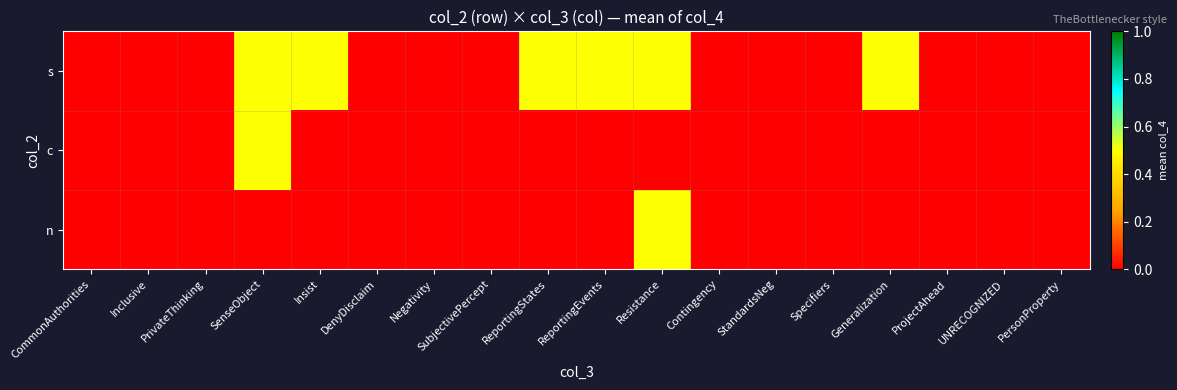

Reading right to left, list all the values displayed in this chart.

s: PersonProperty=0.0	UNRECOGNIZED=0.0	ProjectAhead=0.0	Generalization=0.5	Specifiers=0.0	StandardsNeg=0.0	Contingency=0.0	Resistance=0.5	ReportingEvents=0.5	ReportingStates=0.5	SubjectivePercept=0.0	Negativity=0.0	DenyDisclaim=0.0	Insist=0.5	SenseObject=0.5	PrivateThinking=0.0	Inclusive=0.0	CommonAuthorities=0.0
c: PersonProperty=0.0	UNRECOGNIZED=0.0	ProjectAhead=0.0	Generalization=0.0	Specifiers=0.0	StandardsNeg=0.0	Contingency=0.0	Resistance=0.0	ReportingEvents=0.0	ReportingStates=0.0	SubjectivePercept=0.0	Negativity=0.0	DenyDisclaim=0.0	Insist=0.0	SenseObject=0.5	PrivateThinking=0.0	Inclusive=0.0	CommonAuthorities=0.0
n: PersonProperty=0.0	UNRECOGNIZED=0.0	ProjectAhead=0.0	Generalization=0.0	Specifiers=0.0	StandardsNeg=0.0	Contingency=0.0	Resistance=0.5	ReportingEvents=0.0	ReportingStates=0.0	SubjectivePercept=0.0	Negativity=0.0	DenyDisclaim=0.0	Insist=0.0	SenseObject=0.0	PrivateThinking=0.0	Inclusive=0.0	CommonAuthorities=0.0